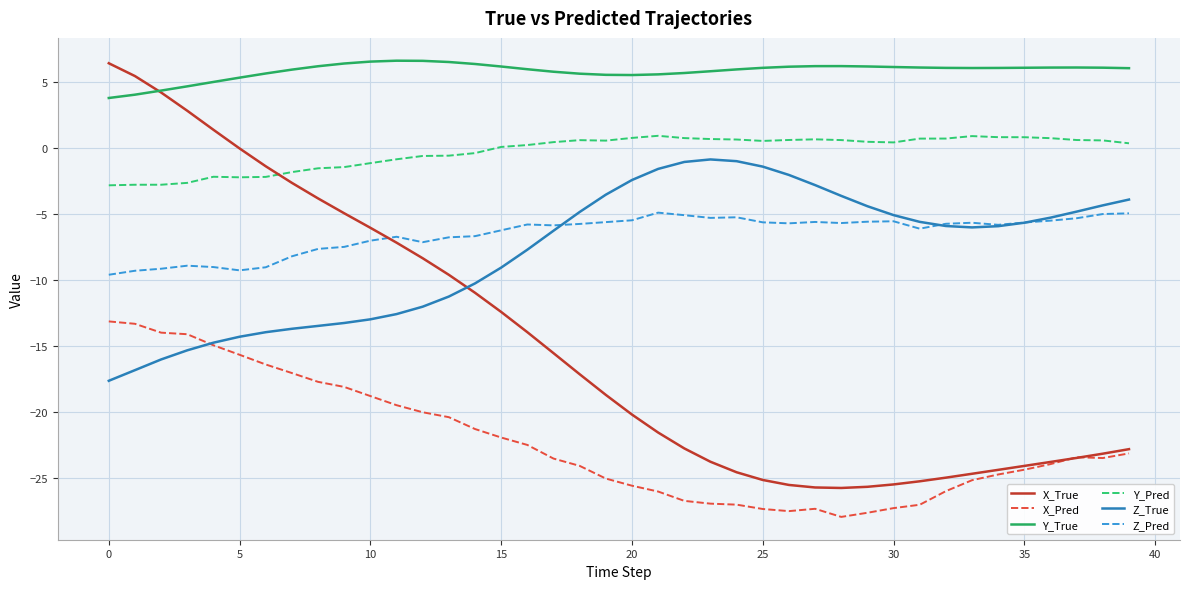

What is the maximum value shown in the chart?

6.6